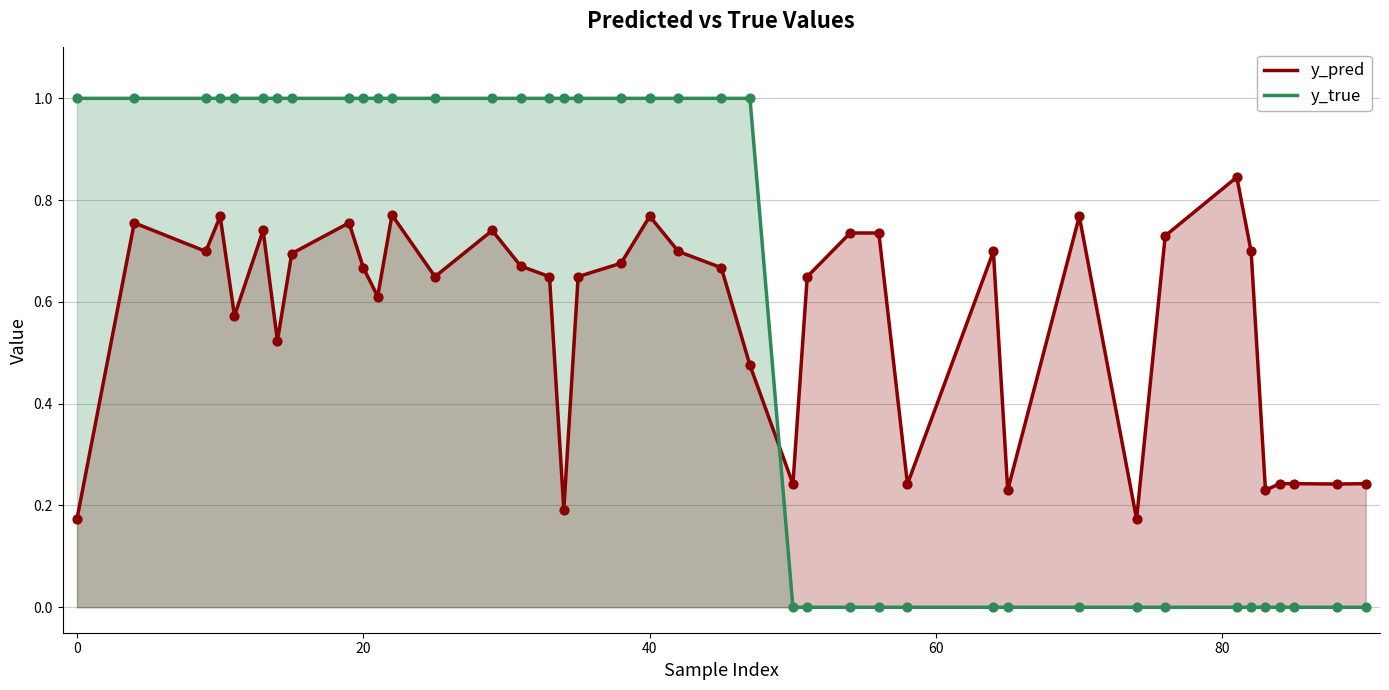

Which series has the largest Y range (max minus min)?

y_true